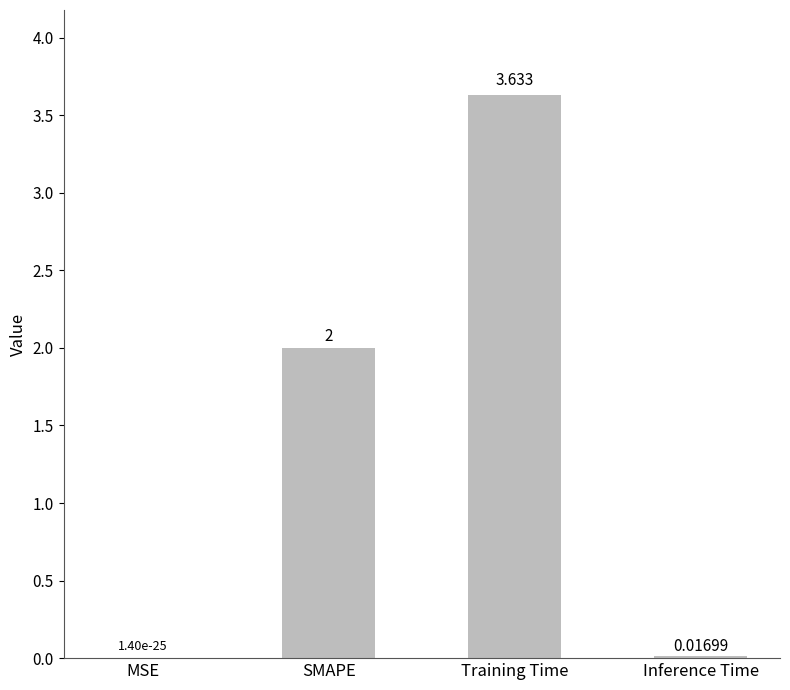

Where is the data nearest to the value 1?

Inference Time